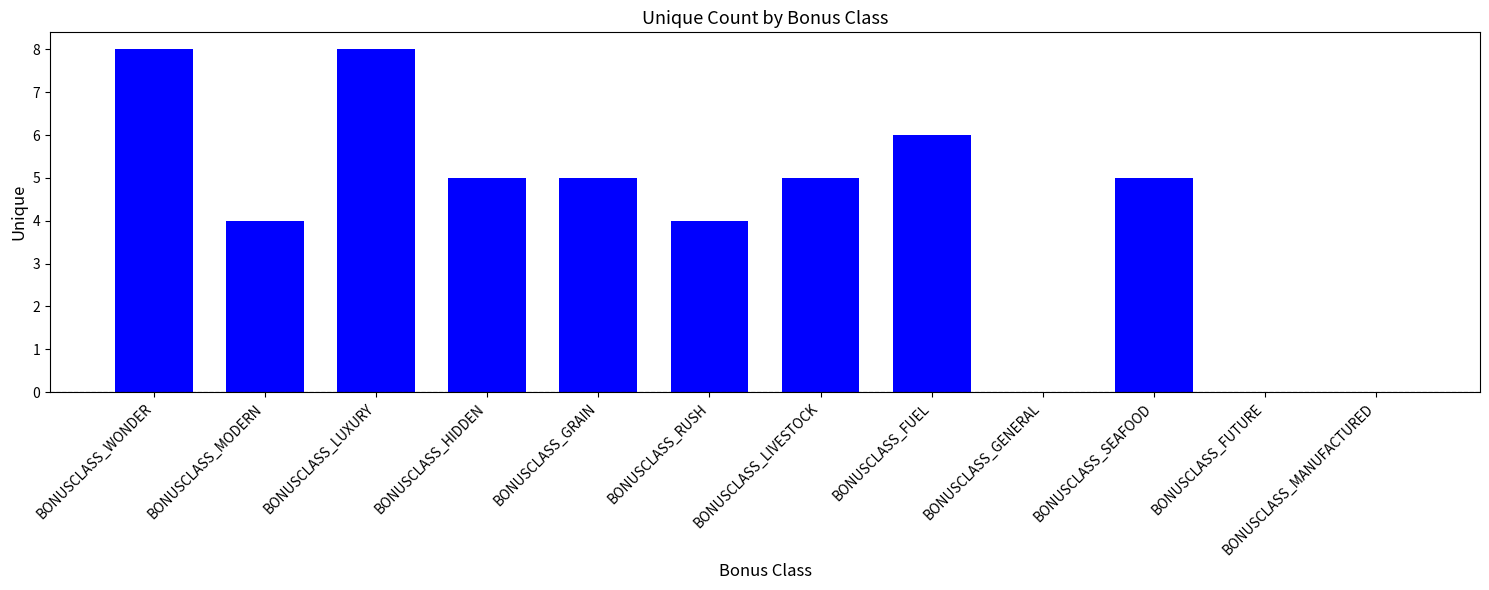

What is the sum of all values?

50